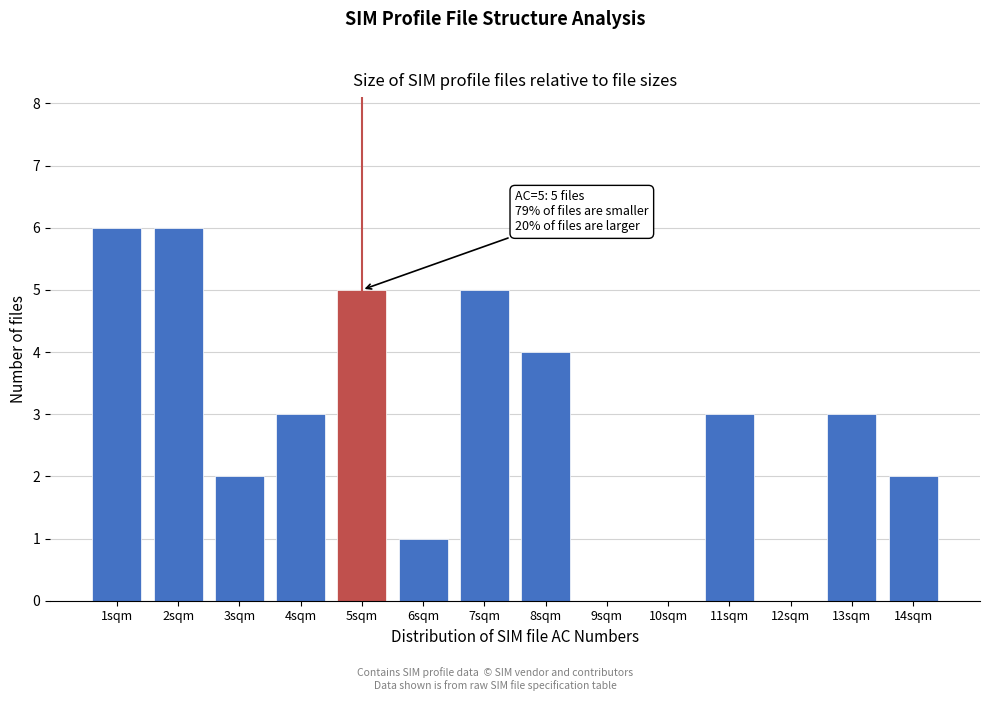

Reading left to right, what are all the values shown in this chart?

1sqm=6	2sqm=6	3sqm=2	4sqm=3	5sqm=5	6sqm=1	7sqm=5	8sqm=4	9sqm=0	10sqm=0	11sqm=3	12sqm=0	13sqm=3	14sqm=2